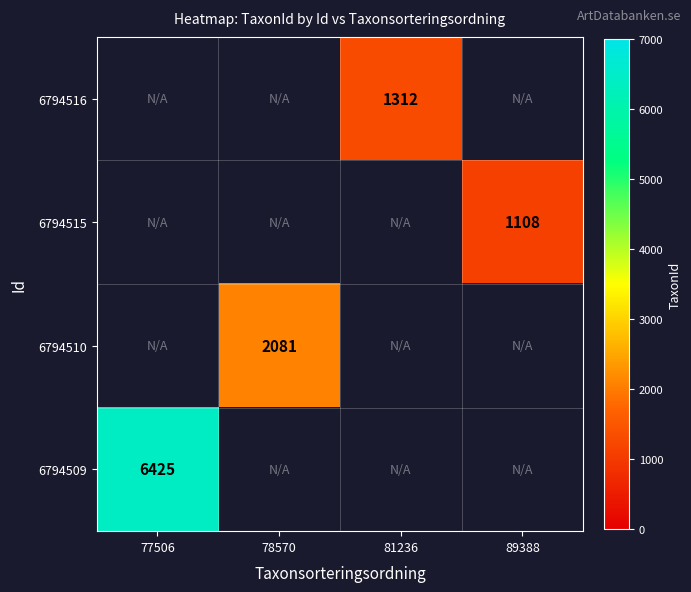

True or false: 6794510 has a value of 1412 at 78570.

False